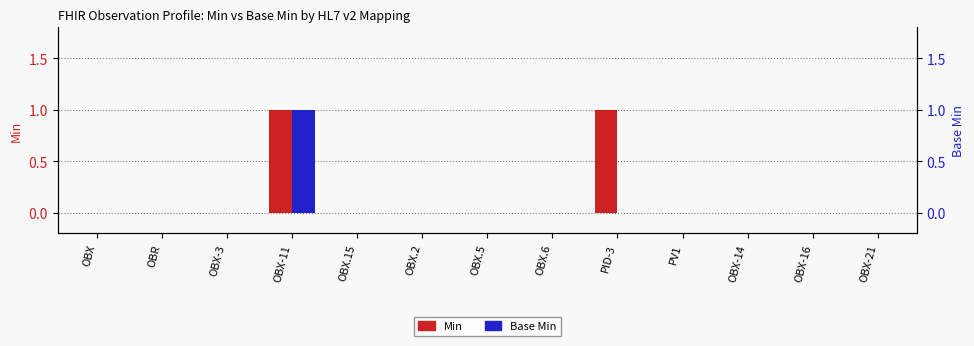

Reading right to left, list all the values displayed in this chart.

Min: OBX-21=0	OBX-16=0	OBX-14=0	PV1=0	PID-3=1	OBX.6=0	OBX.5=0	OBX.2=0	OBX.15=0	OBX-11=1	OBX-3=0	OBR=0	OBX=0
Base Min: OBX-21=0	OBX-16=0	OBX-14=0	PV1=0	PID-3=0	OBX.6=0	OBX.5=0	OBX.2=0	OBX.15=0	OBX-11=1	OBX-3=0	OBR=0	OBX=0